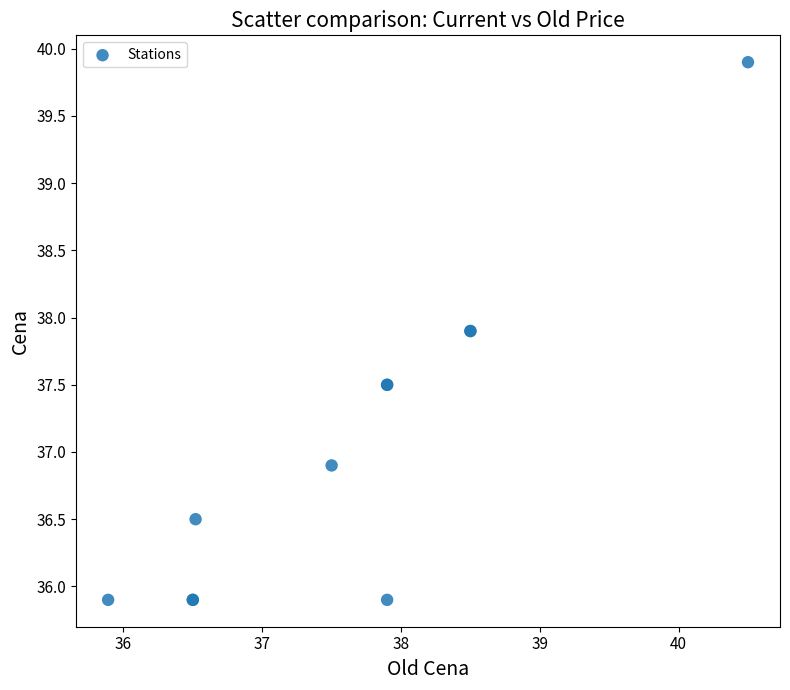

What Y value in the scatter plot is closest to 37?

36.9